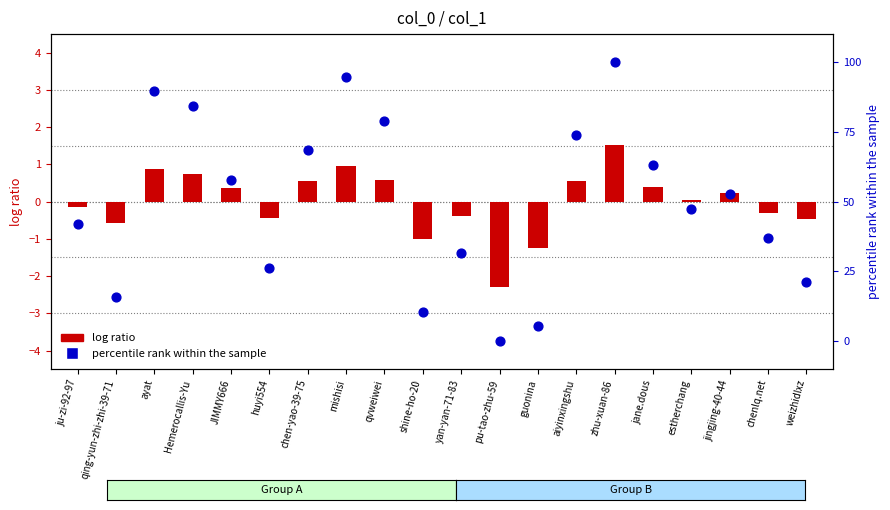

Which series reaches the minimum Y coordinate?

log ratio